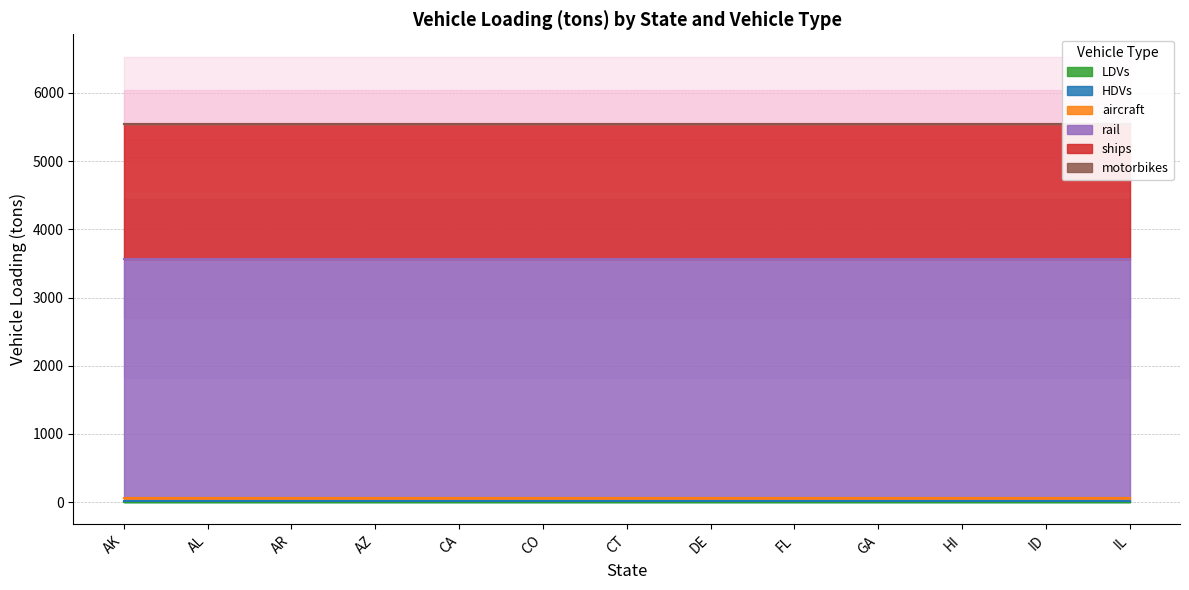

The value of aircraft at CO is 11.3. True or false?

False